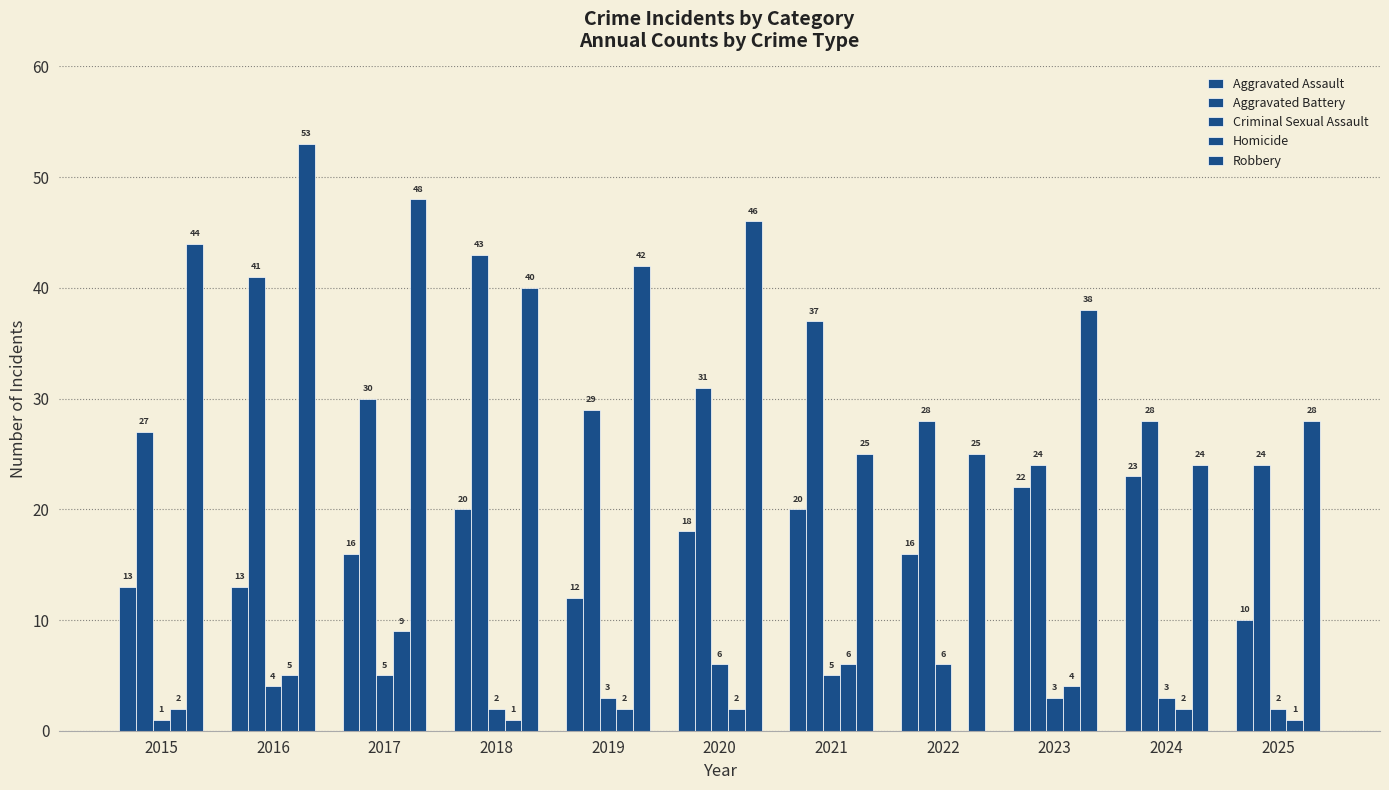

Does the chart contain stacked bars?

No